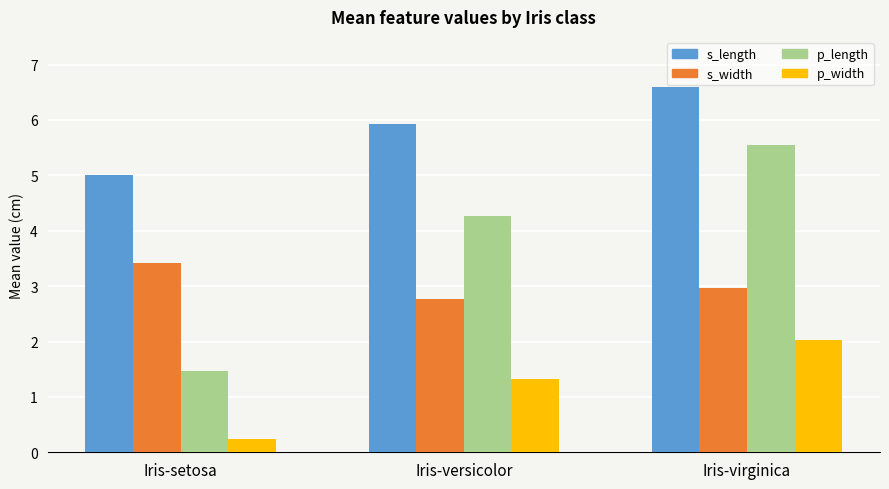

How many data points does each series have?

3